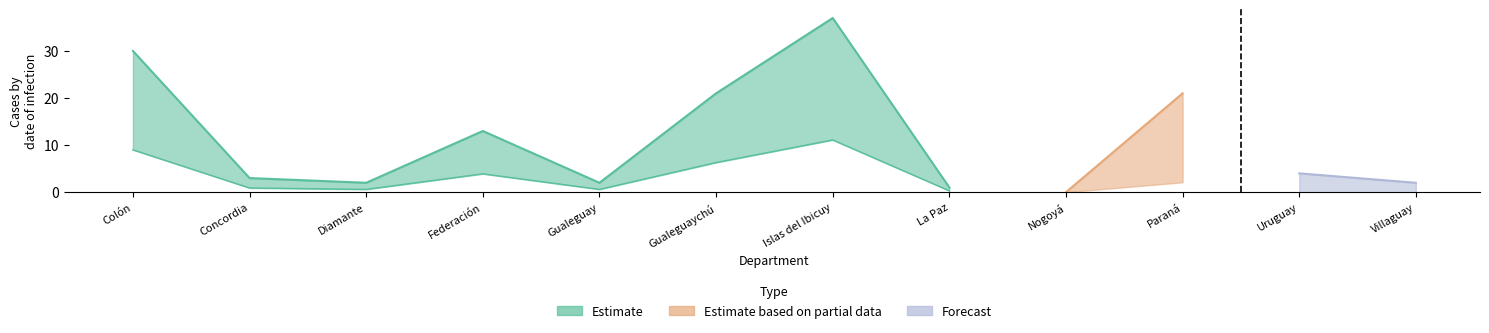

What are all the series names shown in the legend?

Estimate, Estimate based on partial data, Forecast